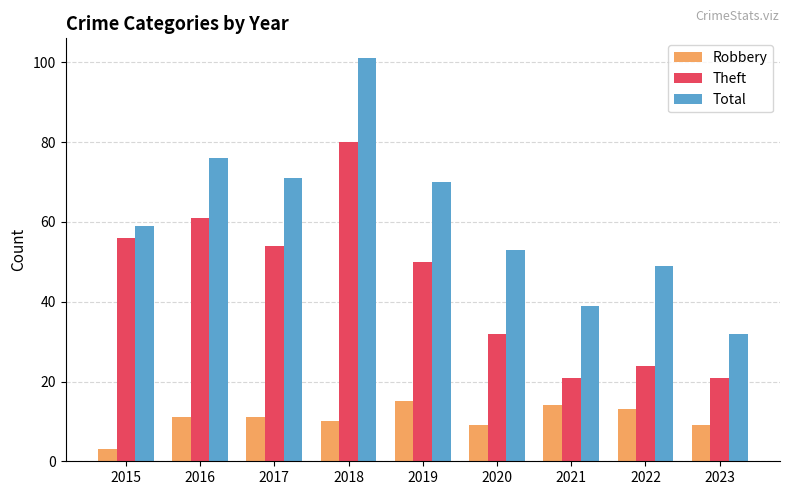

Reading left to right, list all the values displayed in this chart.

Robbery: 2015=3	2016=11	2017=11	2018=10	2019=15	2020=9	2021=14	2022=13	2023=9
Theft: 2015=56	2016=61	2017=54	2018=80	2019=50	2020=32	2021=21	2022=24	2023=21
Total: 2015=59	2016=76	2017=71	2018=101	2019=70	2020=53	2021=39	2022=49	2023=32